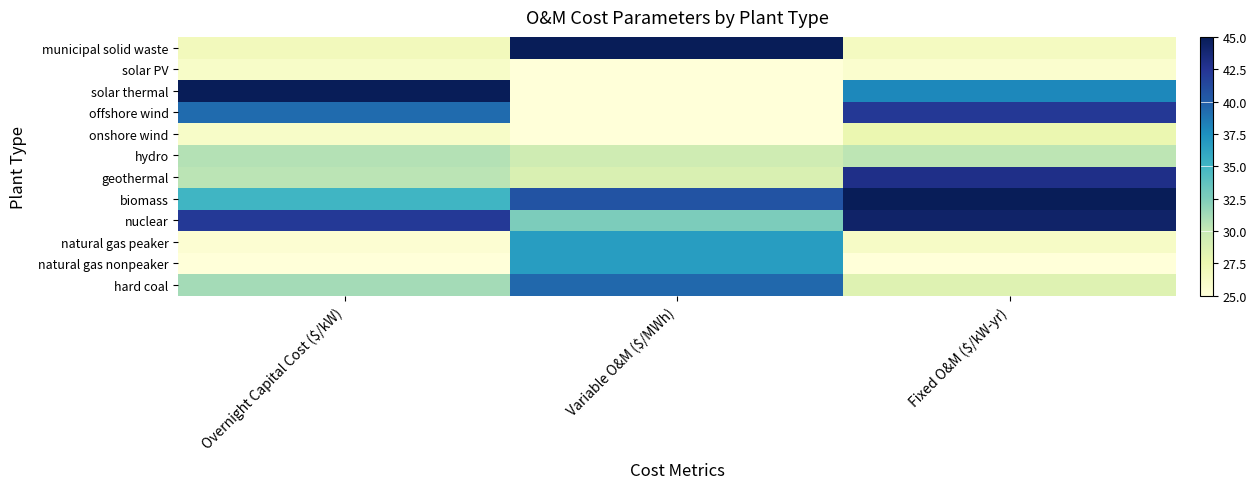

What is the difference between the highest and lowest values at Variable O&M ($/MWh)?

20.0